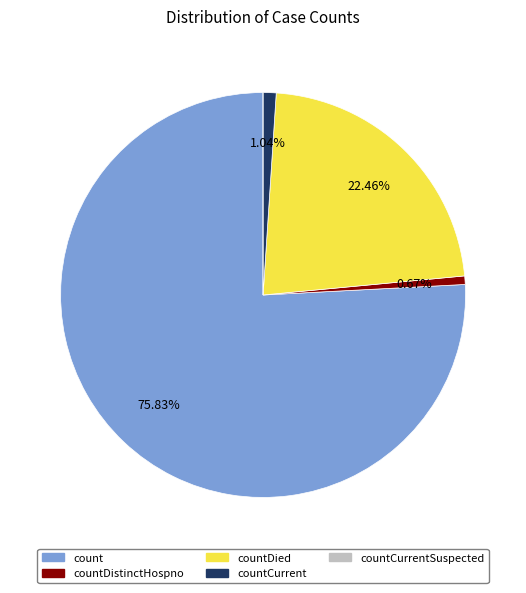

Which slice represents more than half of the pie?

count